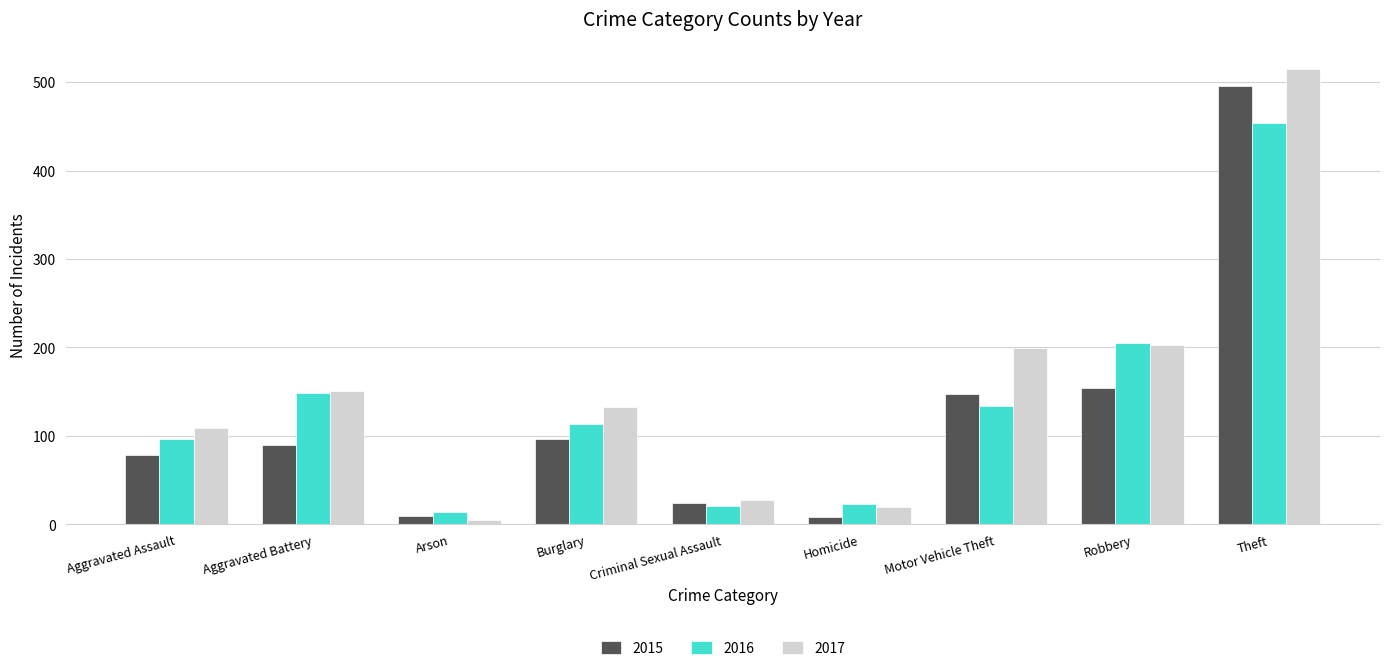

Which category has the highest value in the 2016 series?

Theft